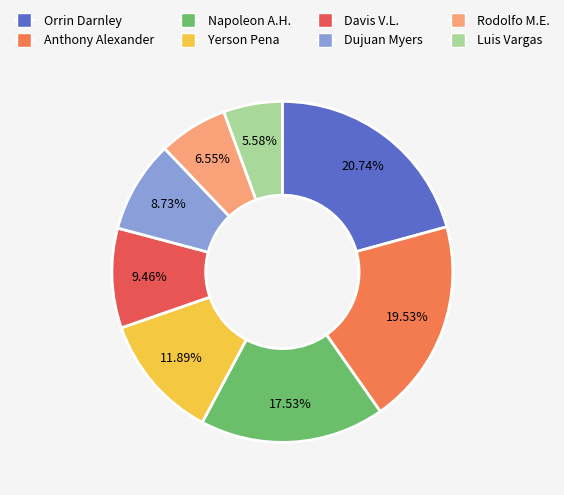

Count the number of slices in the pie.

8